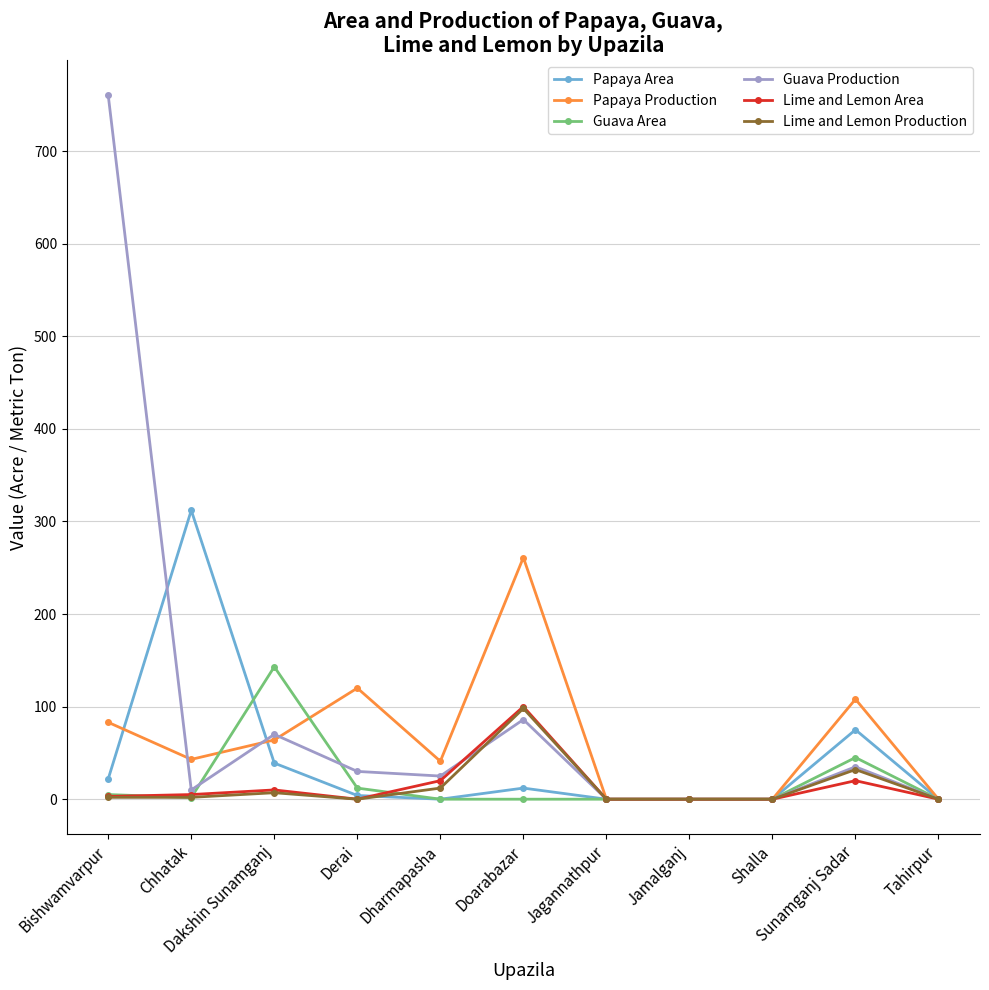

What are all the series names shown in the legend?

Papaya Area, Papaya Production, Guava Area, Guava Production, Lime and Lemon Area, Lime and Lemon Production